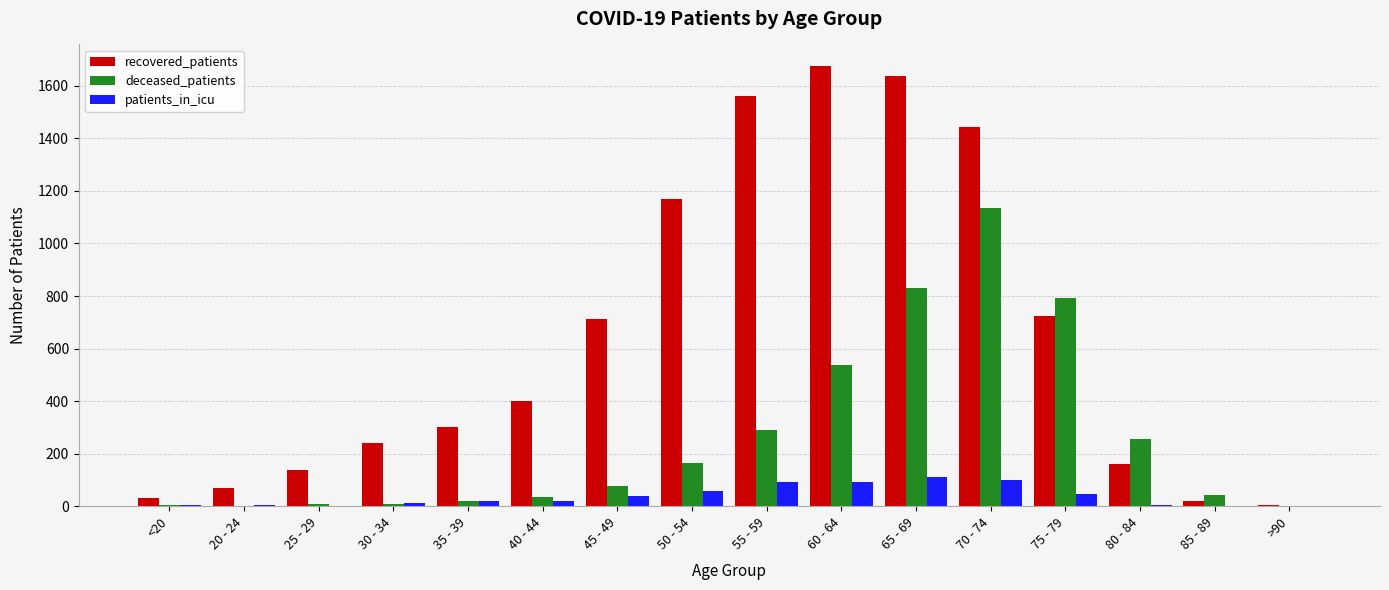

What is the highest value of the deceased_patients series?

1134